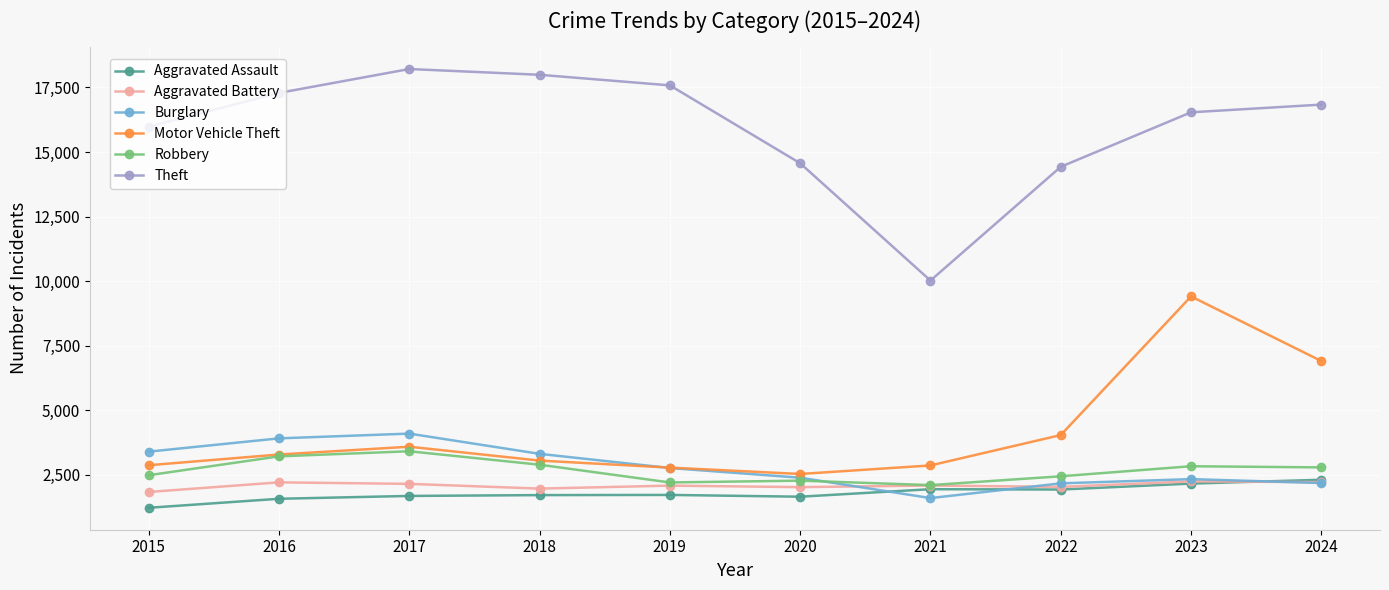

The Robbery series shows 2202 at 2019. True or false?

True